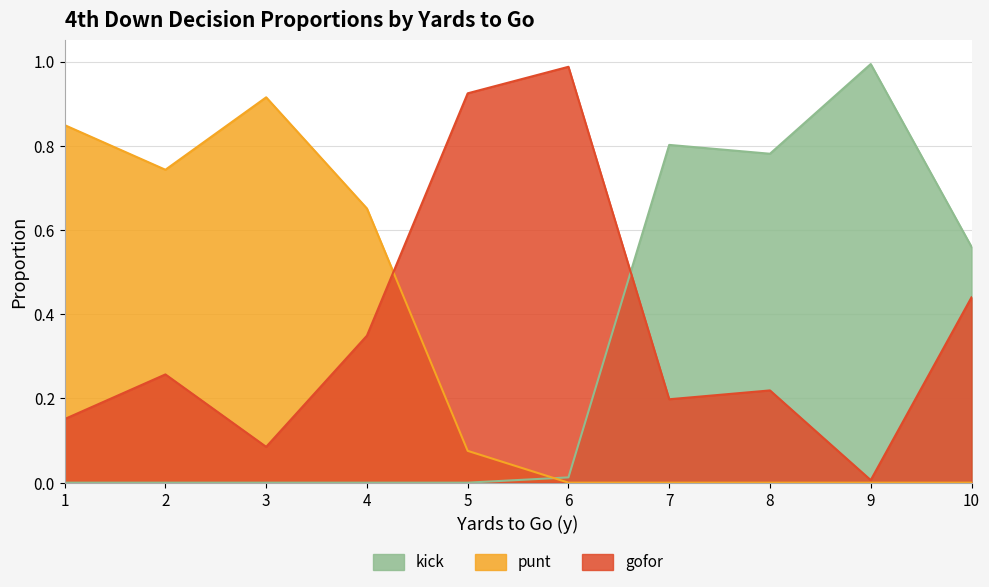

Which series has the largest total across all categories?

gofor